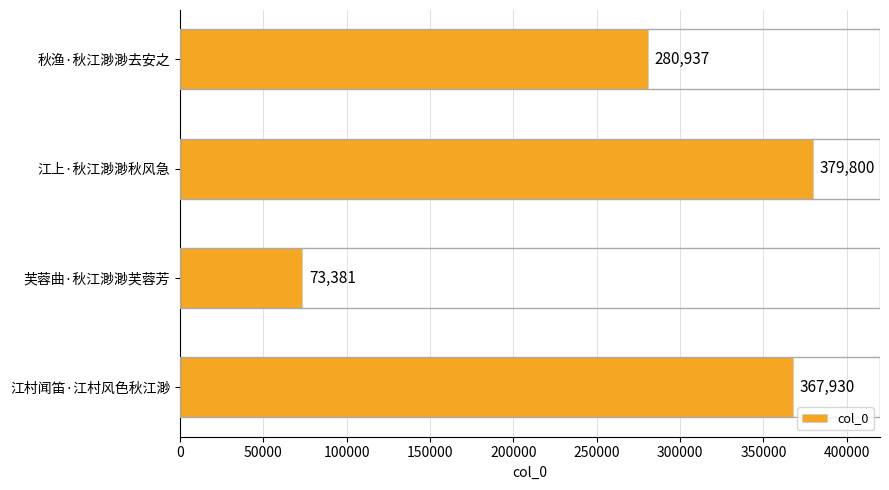

True or false: the data shows 367930 at 江村闻笛·江村风色秋江渺.

True